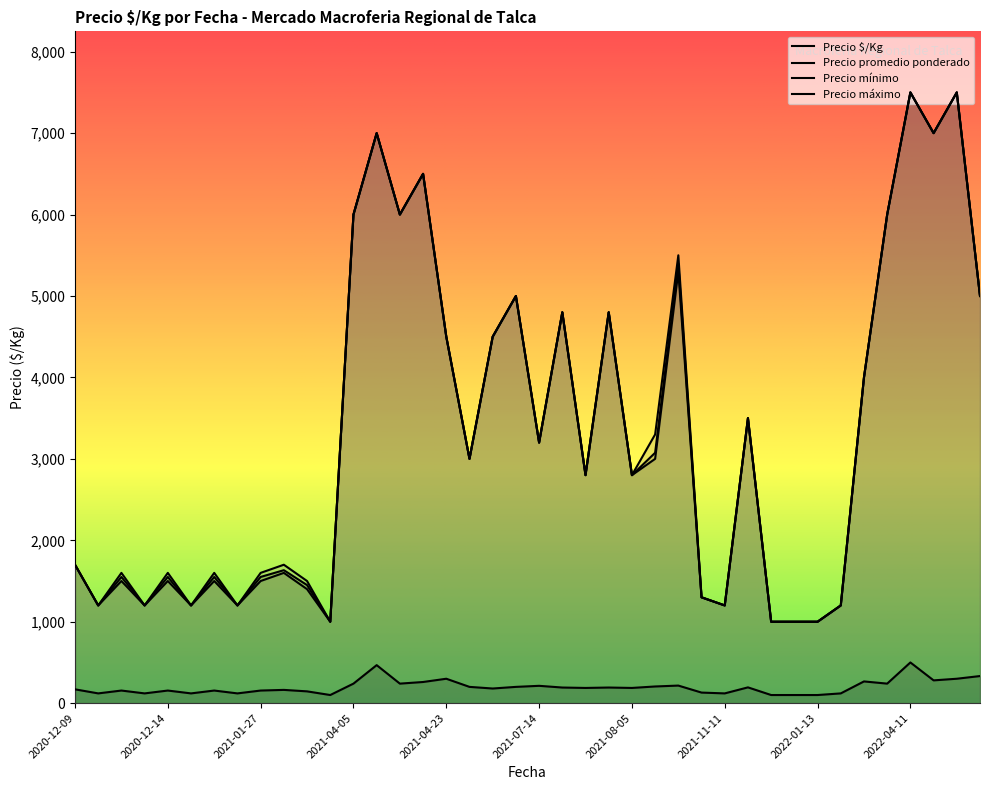

True or false: Precio $/Kg has more than 2 points higher than both neighbors.

True